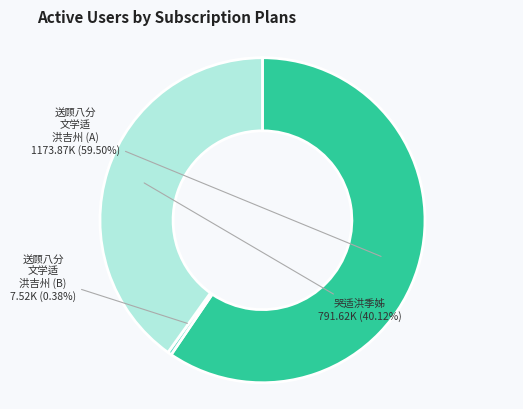

Is there a majority slice in this chart?

Yes